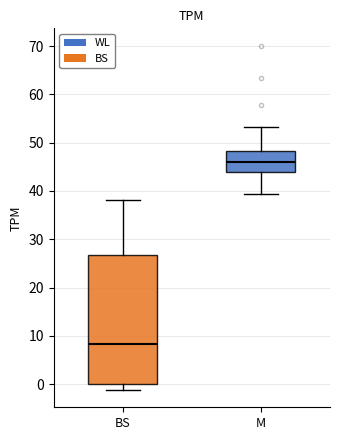

Where does the median line of the box for M sit on the y-axis? The values are not printed on the chart, so give them approximately, as read against the axis.

46